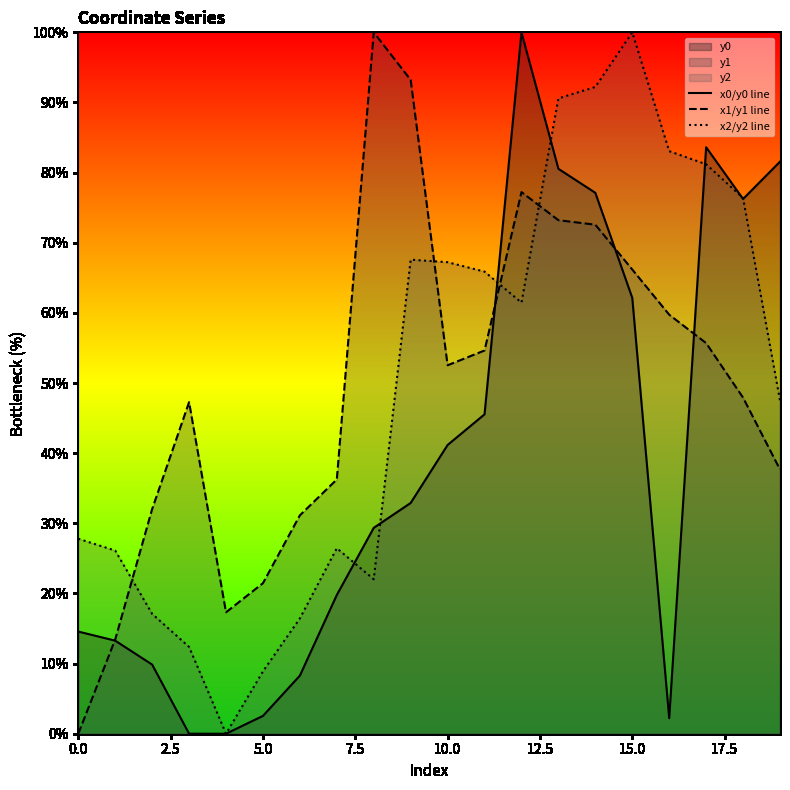

The x0/y0 line series shows 14.0 at 10.0. True or false?

False